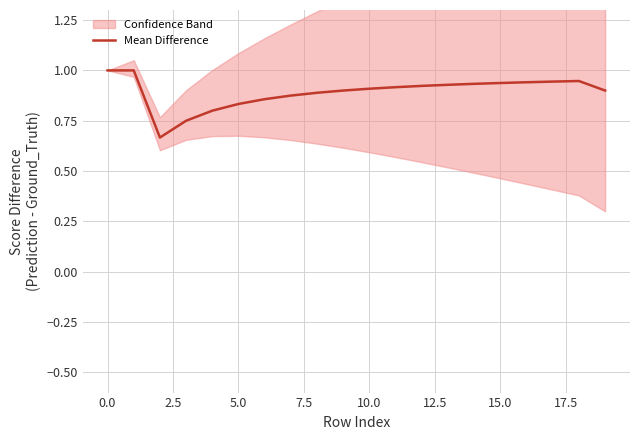

What is the value of the 20th point from the left?

0.9